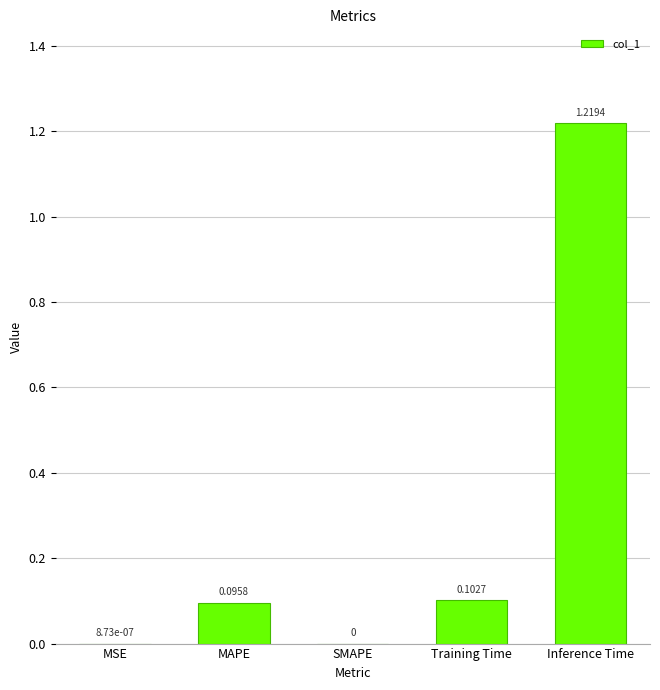

Which label corresponds to the largest value in the chart?

Inference Time